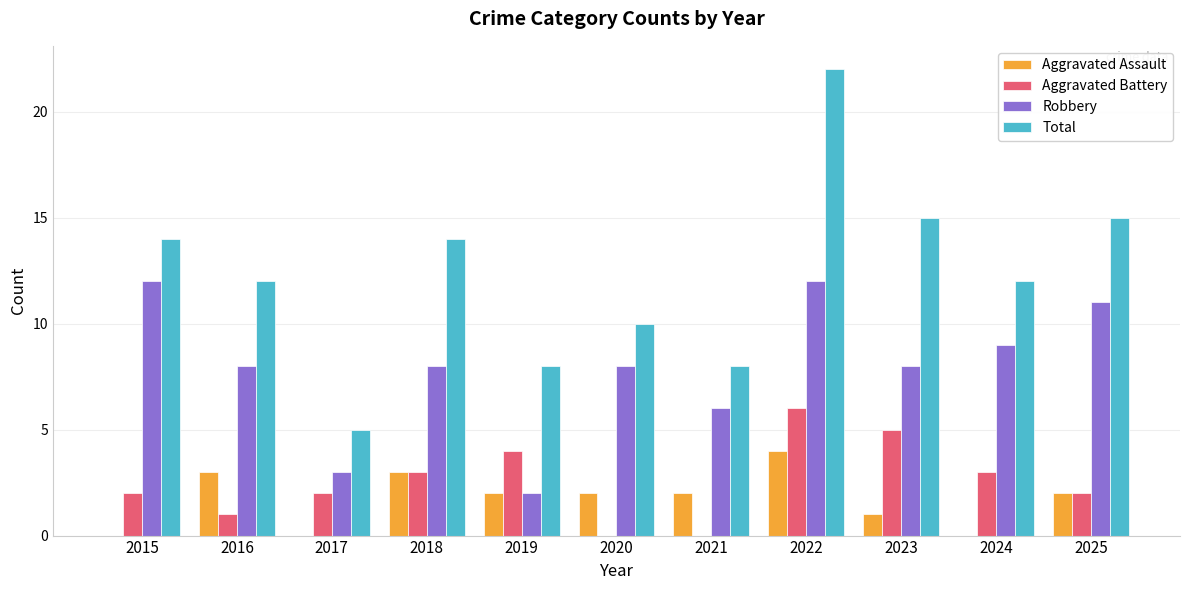

Are the bars grouped side by side (vs. stacked)?

Yes